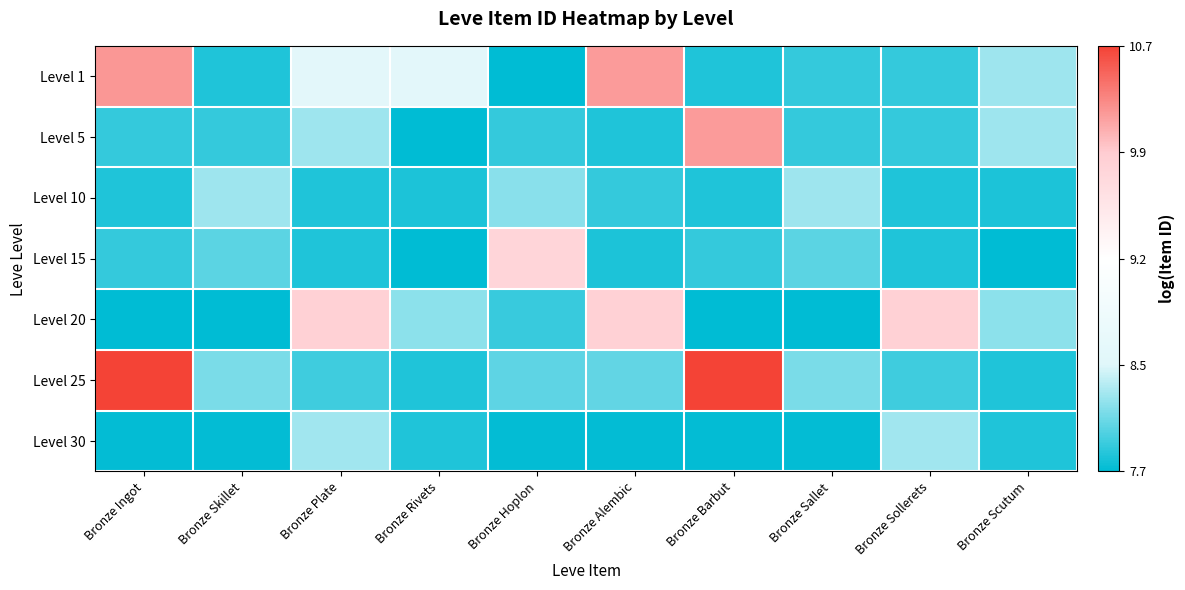

Rank the series at Bronze Alembic from lowest to highest value.

Level 30, Level 15, Level 5, Level 10, Level 25, Level 20, Level 1